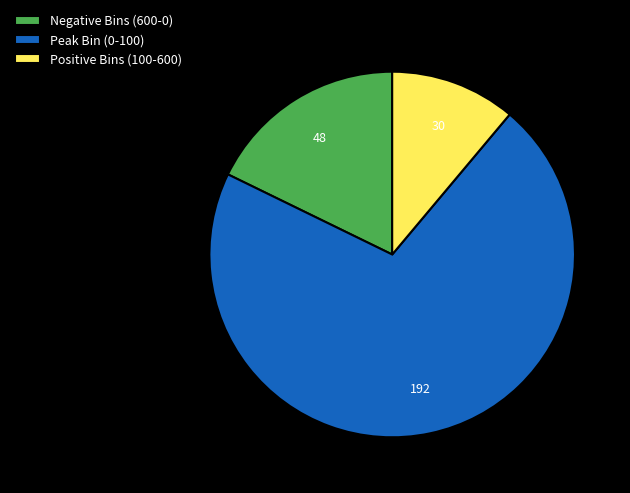

Count the number of slices in the pie.

3